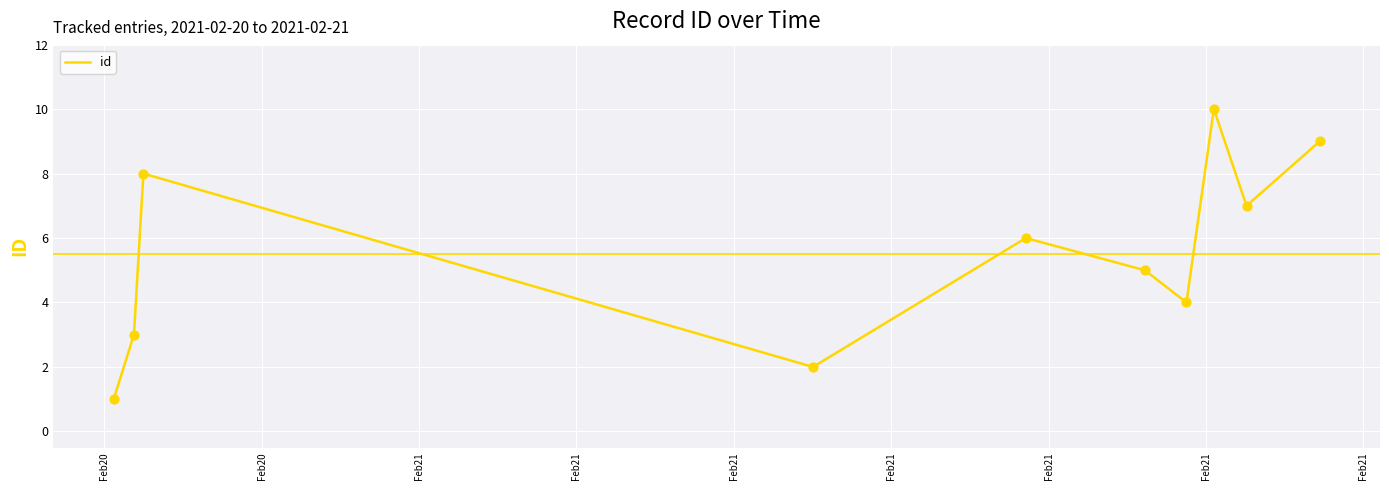

What is the difference between the maximum and minimum values?

9